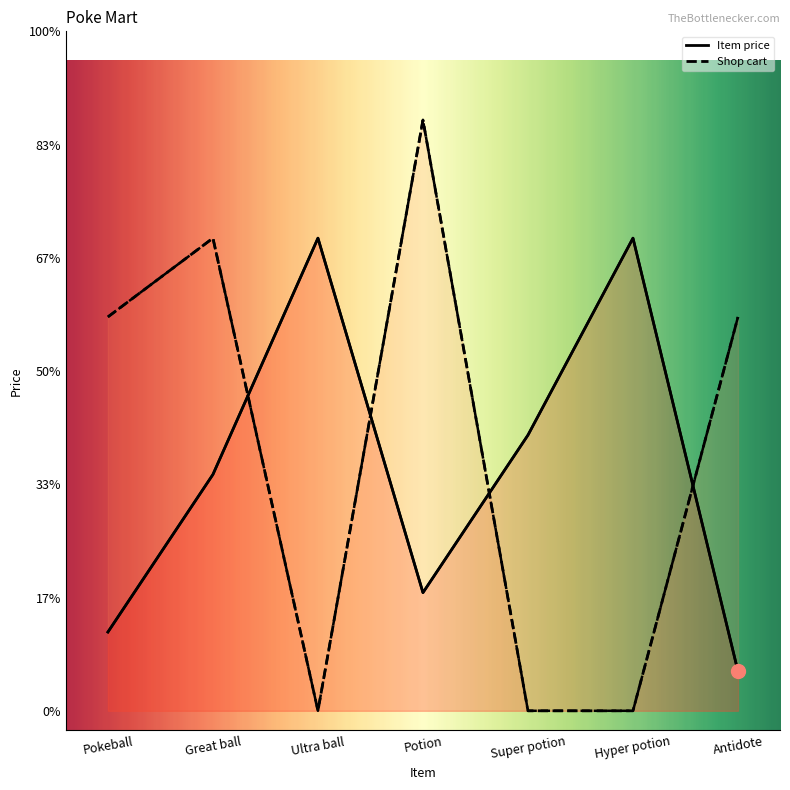

Rank the series at Antidote from lowest to highest value.

Item price, Shop cart